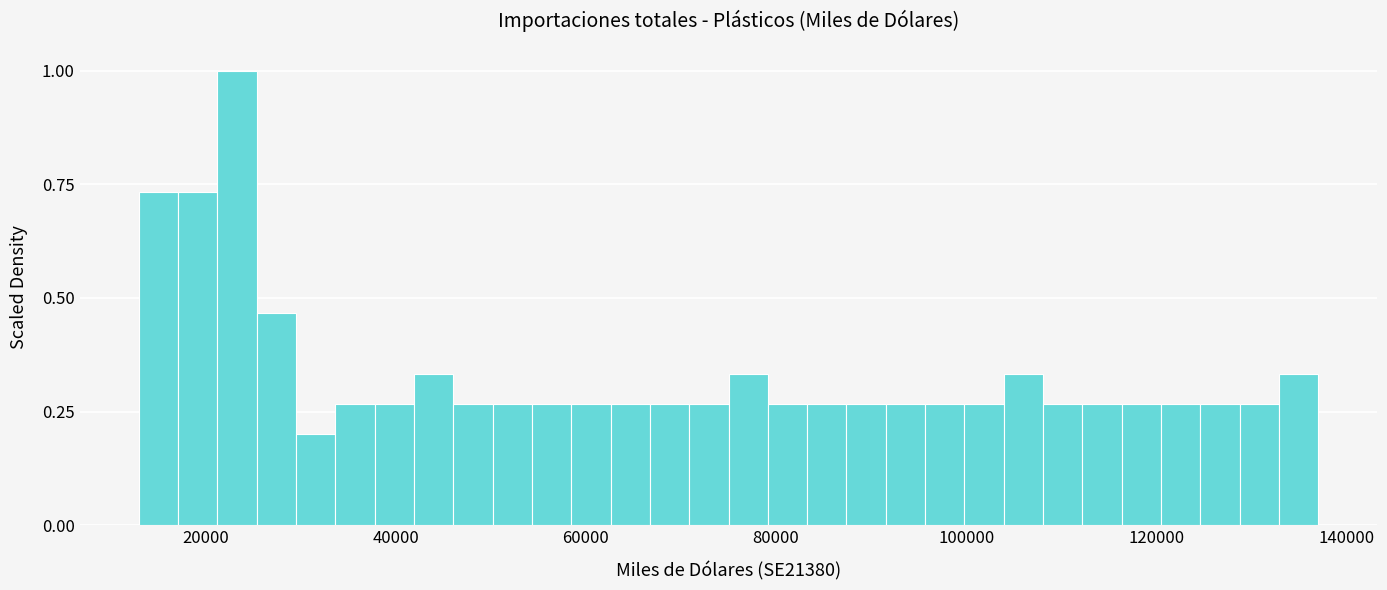

Read against the x-axis, roughly where is the centre of the tallest bar?

24000